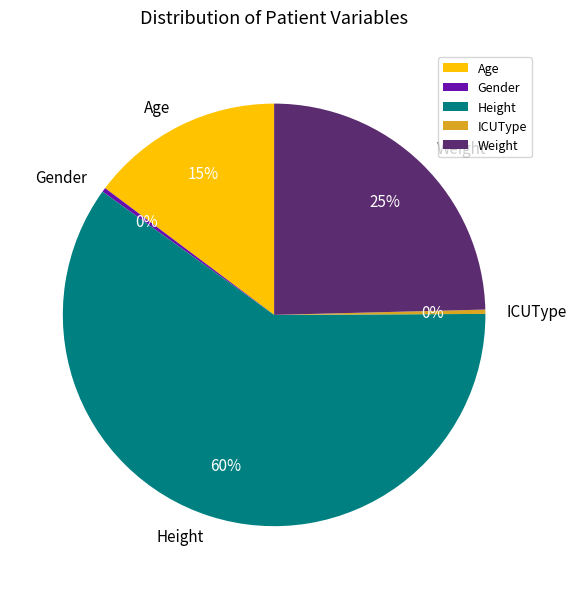

Which slice is the largest?

Height